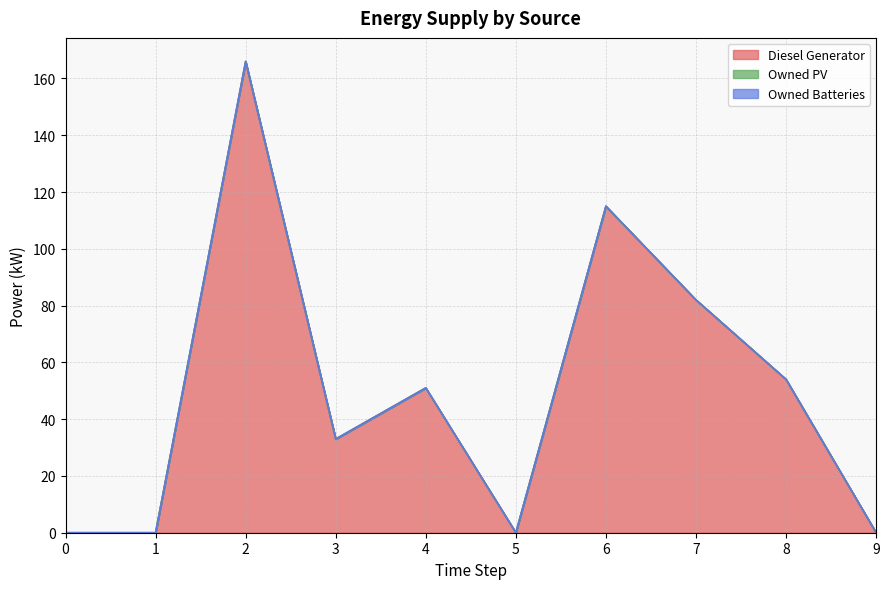

Between 4 and 5, which is larger?

4